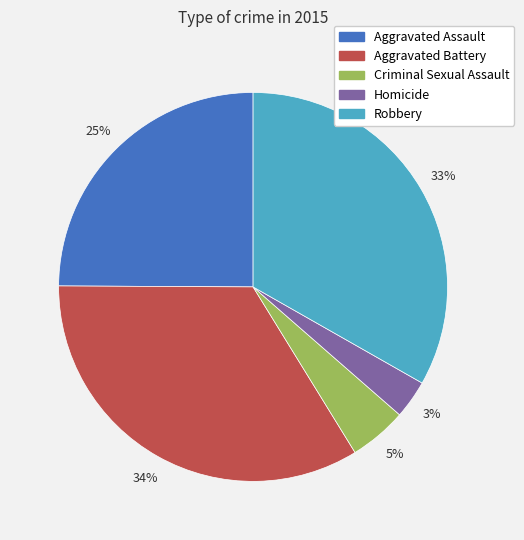

Is it true that Aggravated Battery is 34% of the pie?

True